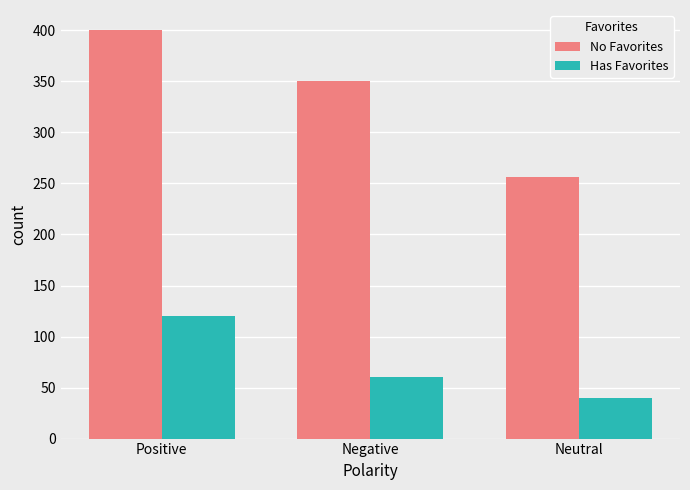

At which category is the sum across all series the highest?

Positive